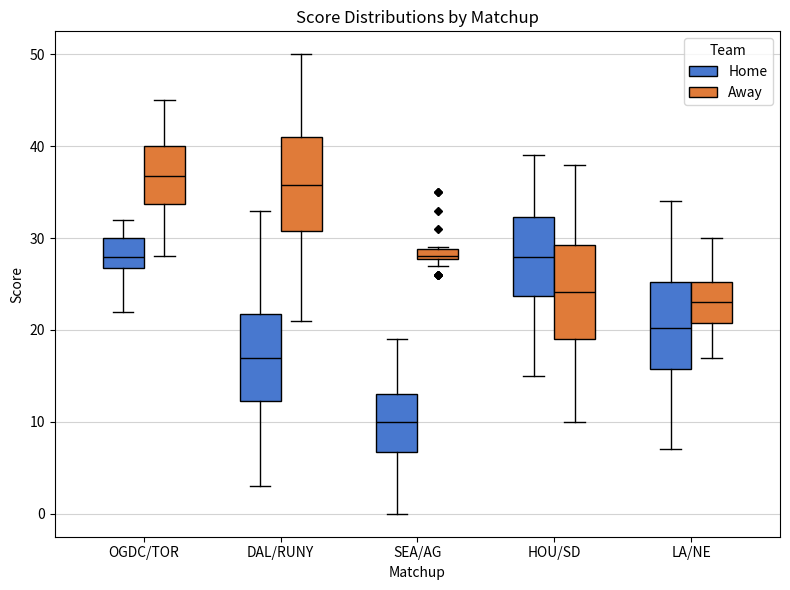

Where is the lower edge of the box for DAL/RUNY (Away) on the y-axis? The values are not printed on the chart, so give them approximately, as read against the axis.

31